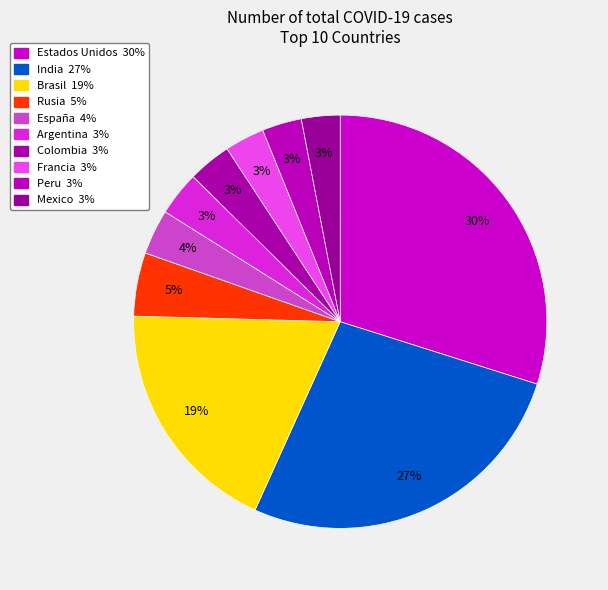

Which slice is the smallest?

Mexico